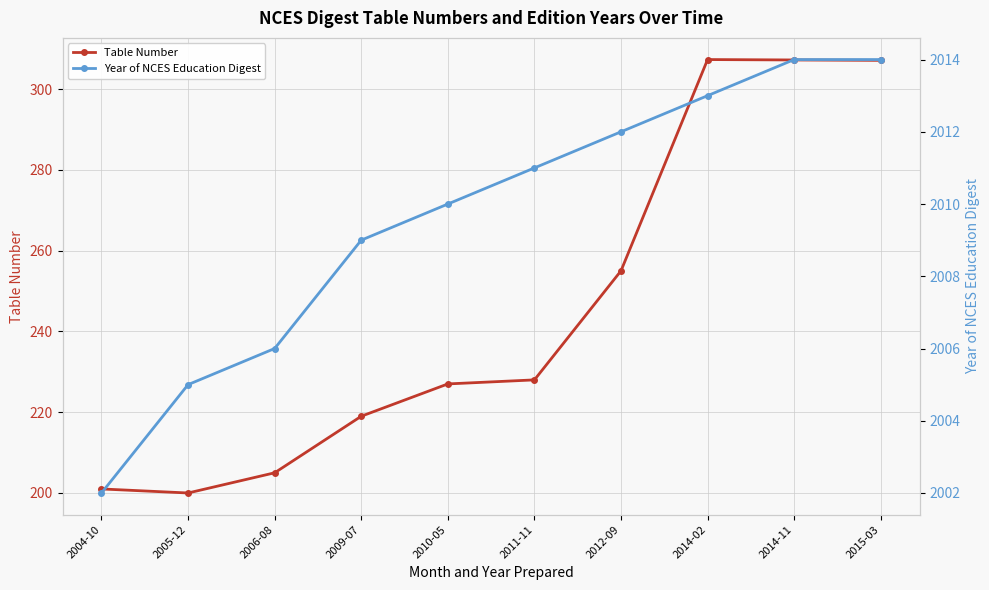

Between 2009-07 and 2012-09, which series saw the biggest shift?

Table Number